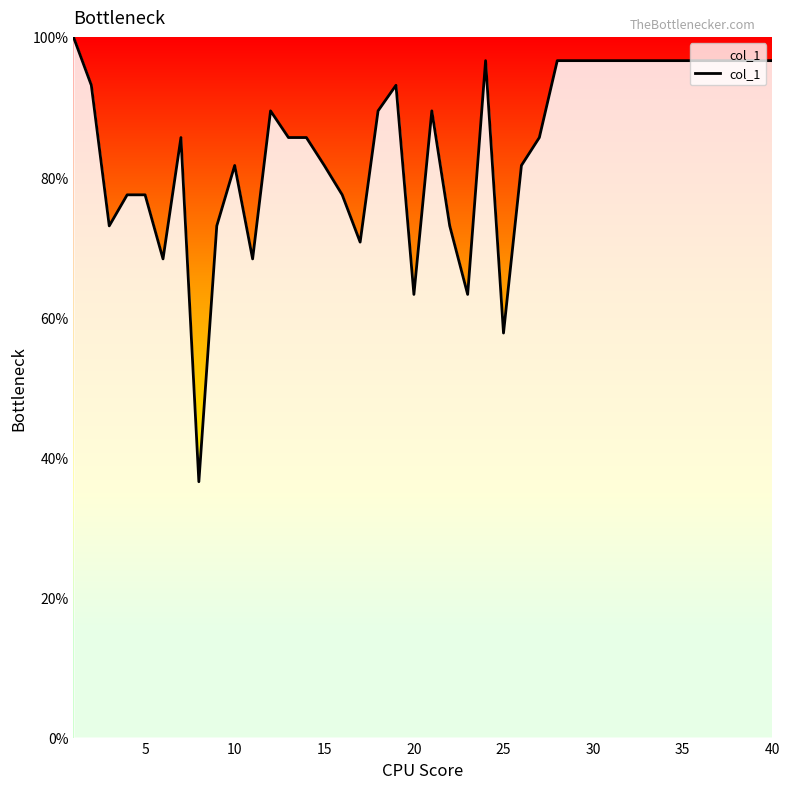

What is the difference between the maximum and minimum values?

63.5